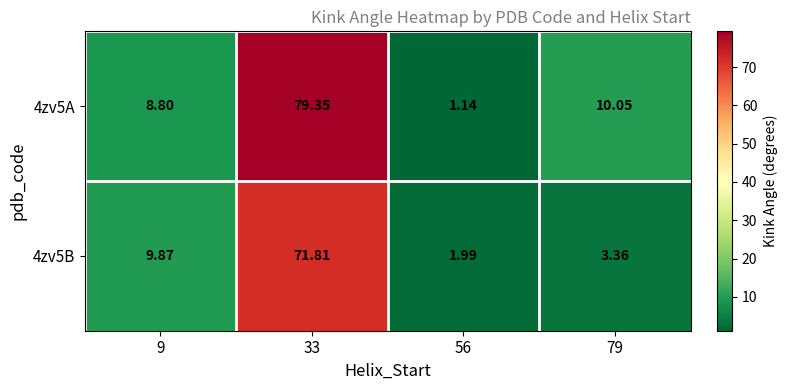

Is the value of 4zv5B at 56 greater than the value of 4zv5A at 56?

Yes